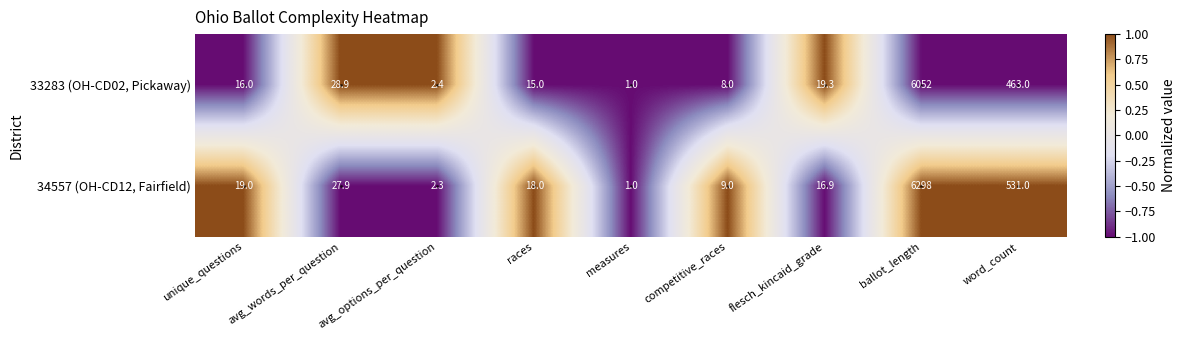

What is the greatest value displayed?

6298.0